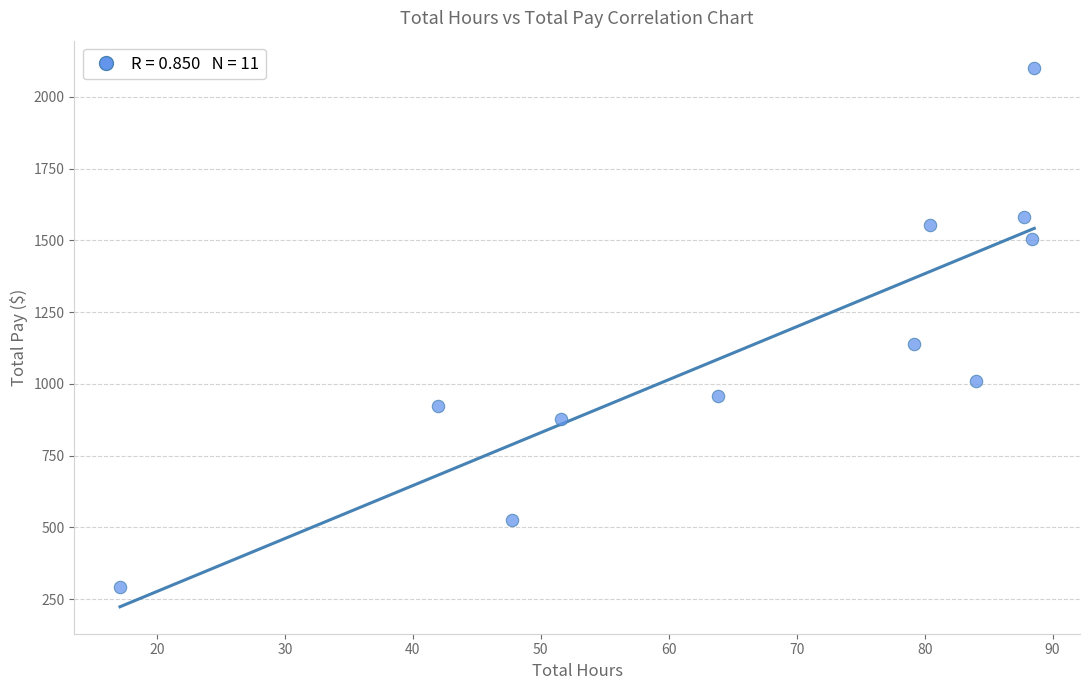

What is the range of X values (max minus min)?

71.5